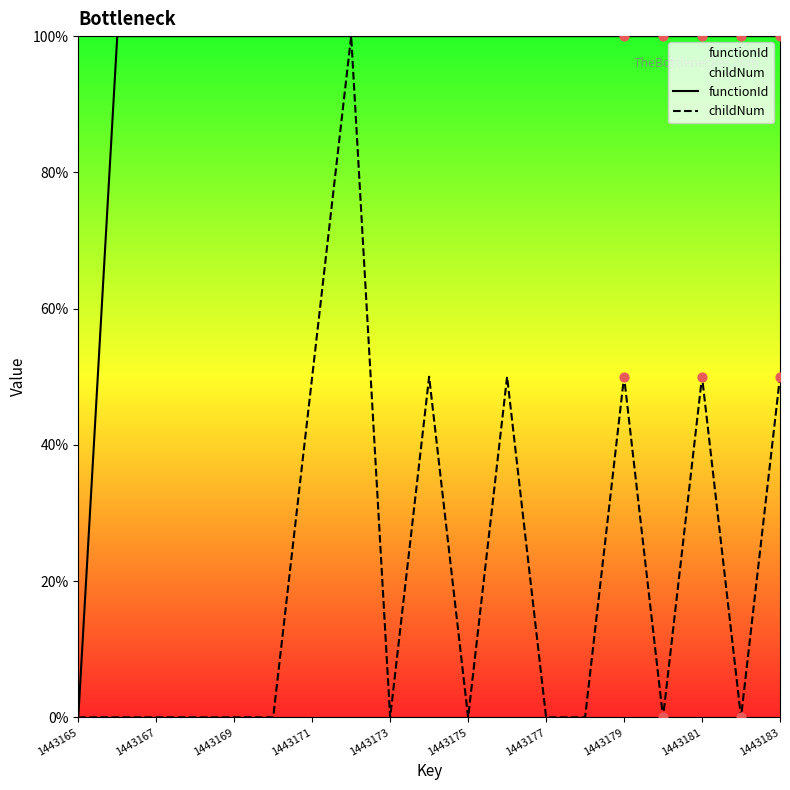

Is the value of childNum at 1443165 greater than the value of functionId at 1443175?

No